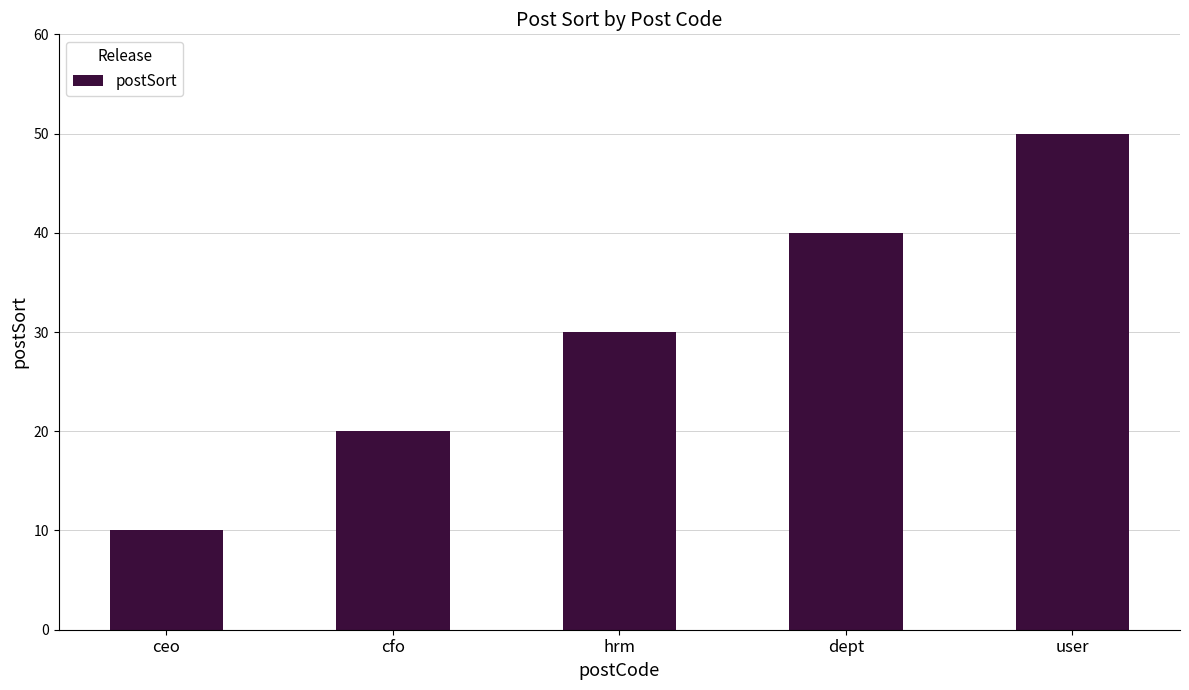

Between user and hrm, which is larger?

user